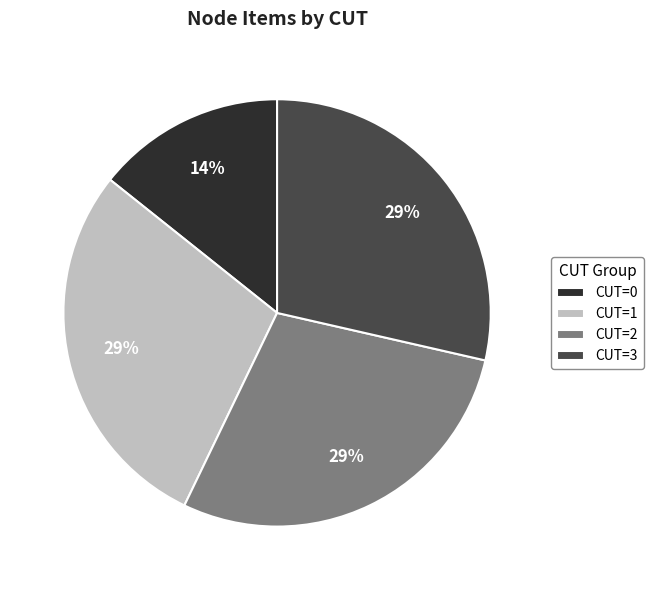

To the nearest percent, what is the combined percentage of CUT=3 and CUT=1?

57%